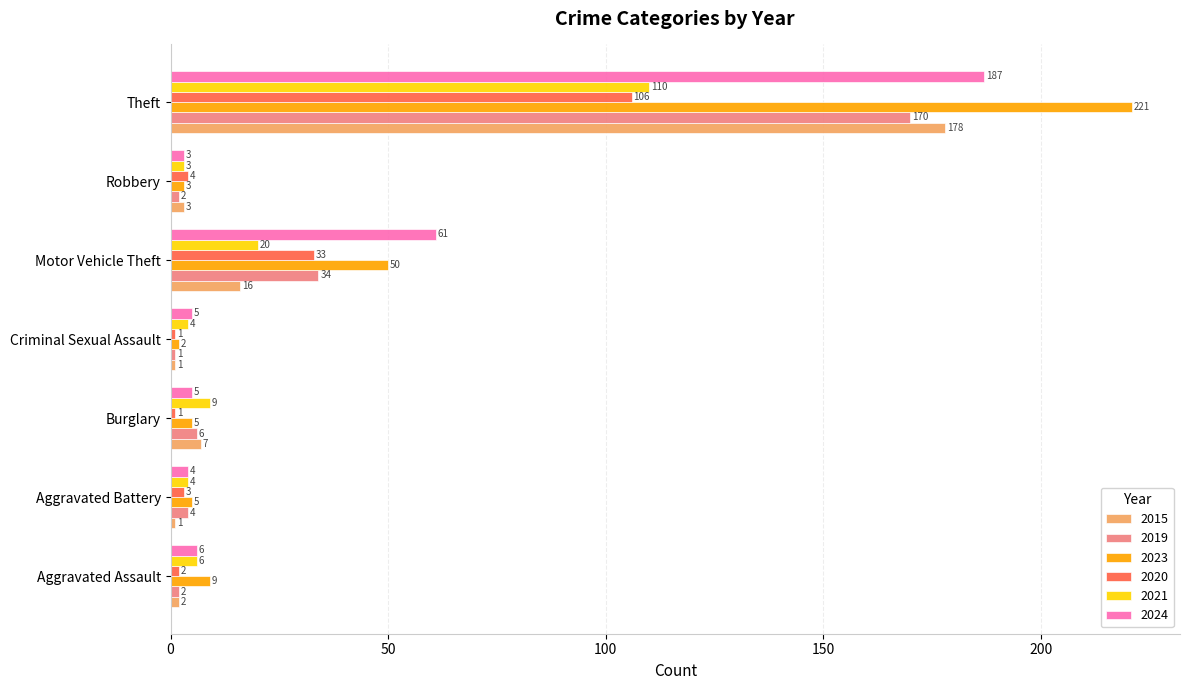

The 2015 series shows 1 at Criminal Sexual Assault. True or false?

True